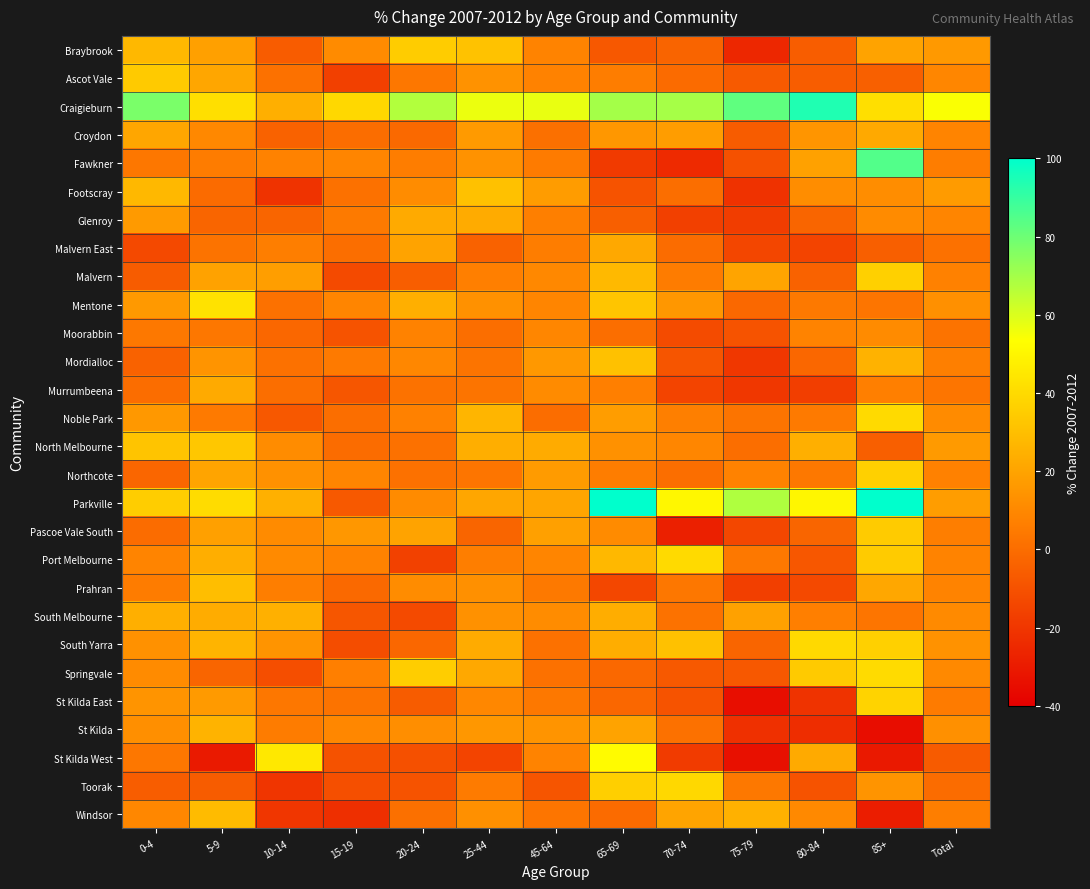

Which series has the largest total across all categories?

Craigieburn